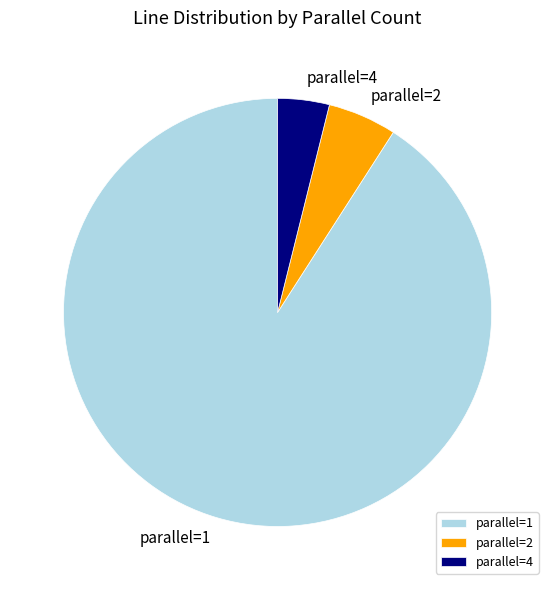

Do parallel=1 and parallel=4 together represent more than half of the pie?

Yes